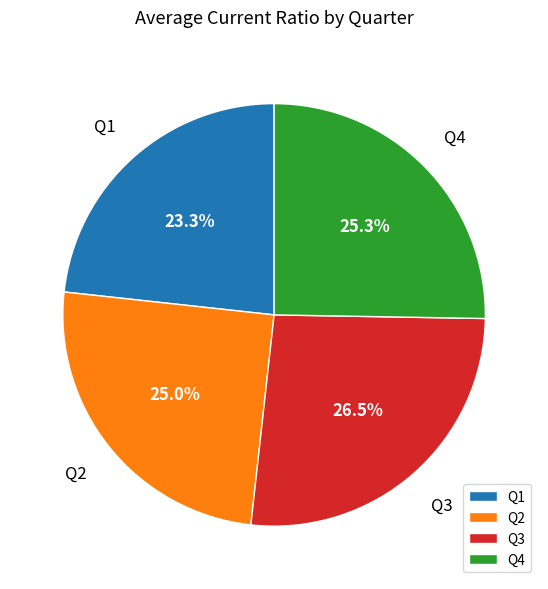

What is the ratio of the value at Q3 to the value at Q4?

1.0